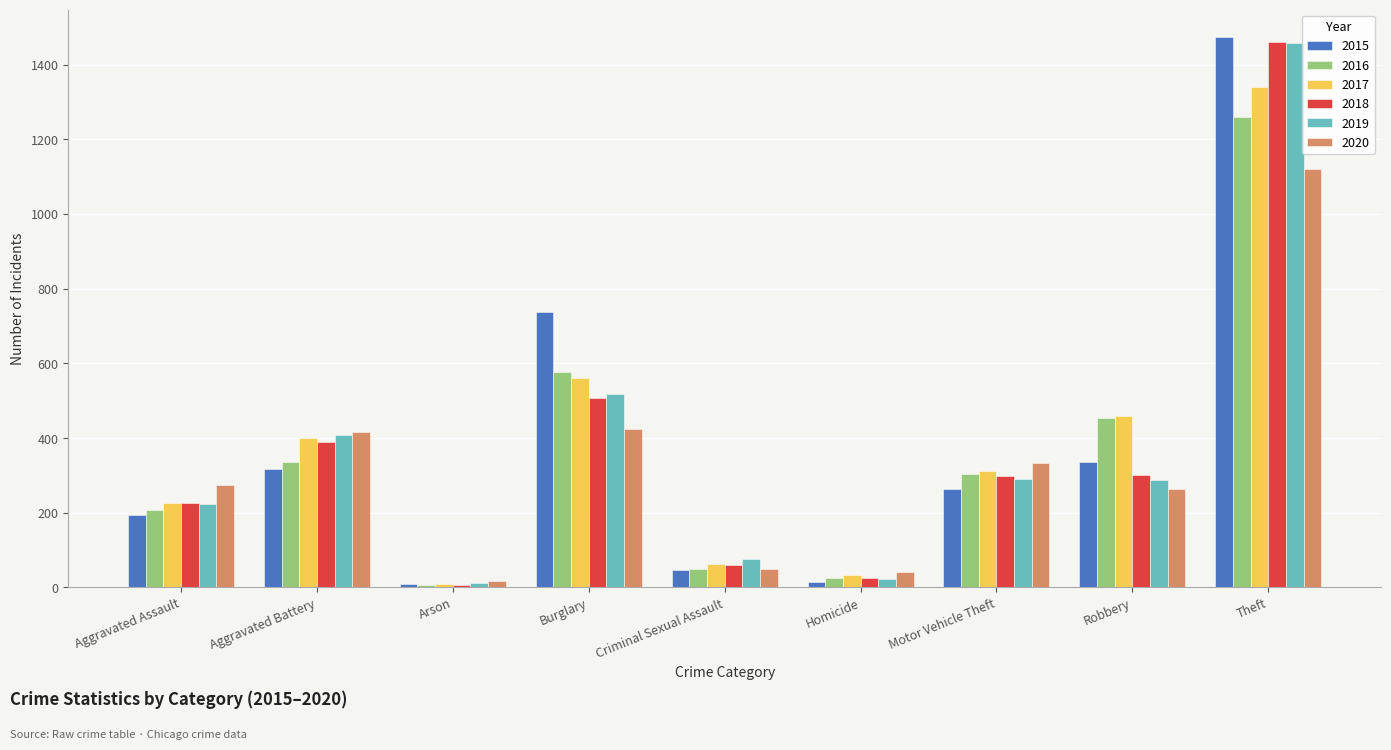

What is the label of the 2nd bar from the left?

Aggravated Battery